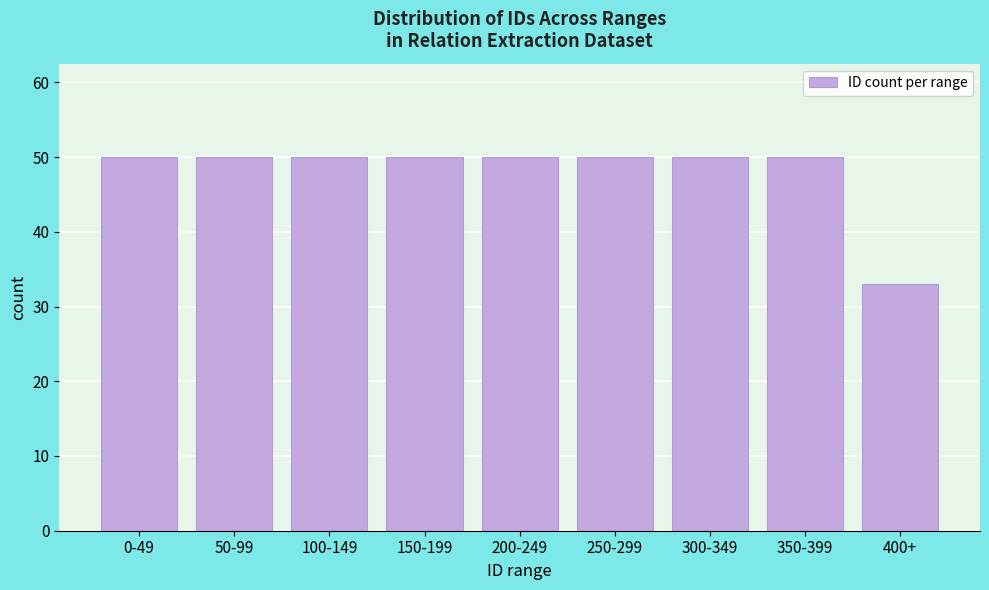

Reading right to left, what are all the values shown in this chart?

33	50	50	50	50	50	50	50	50